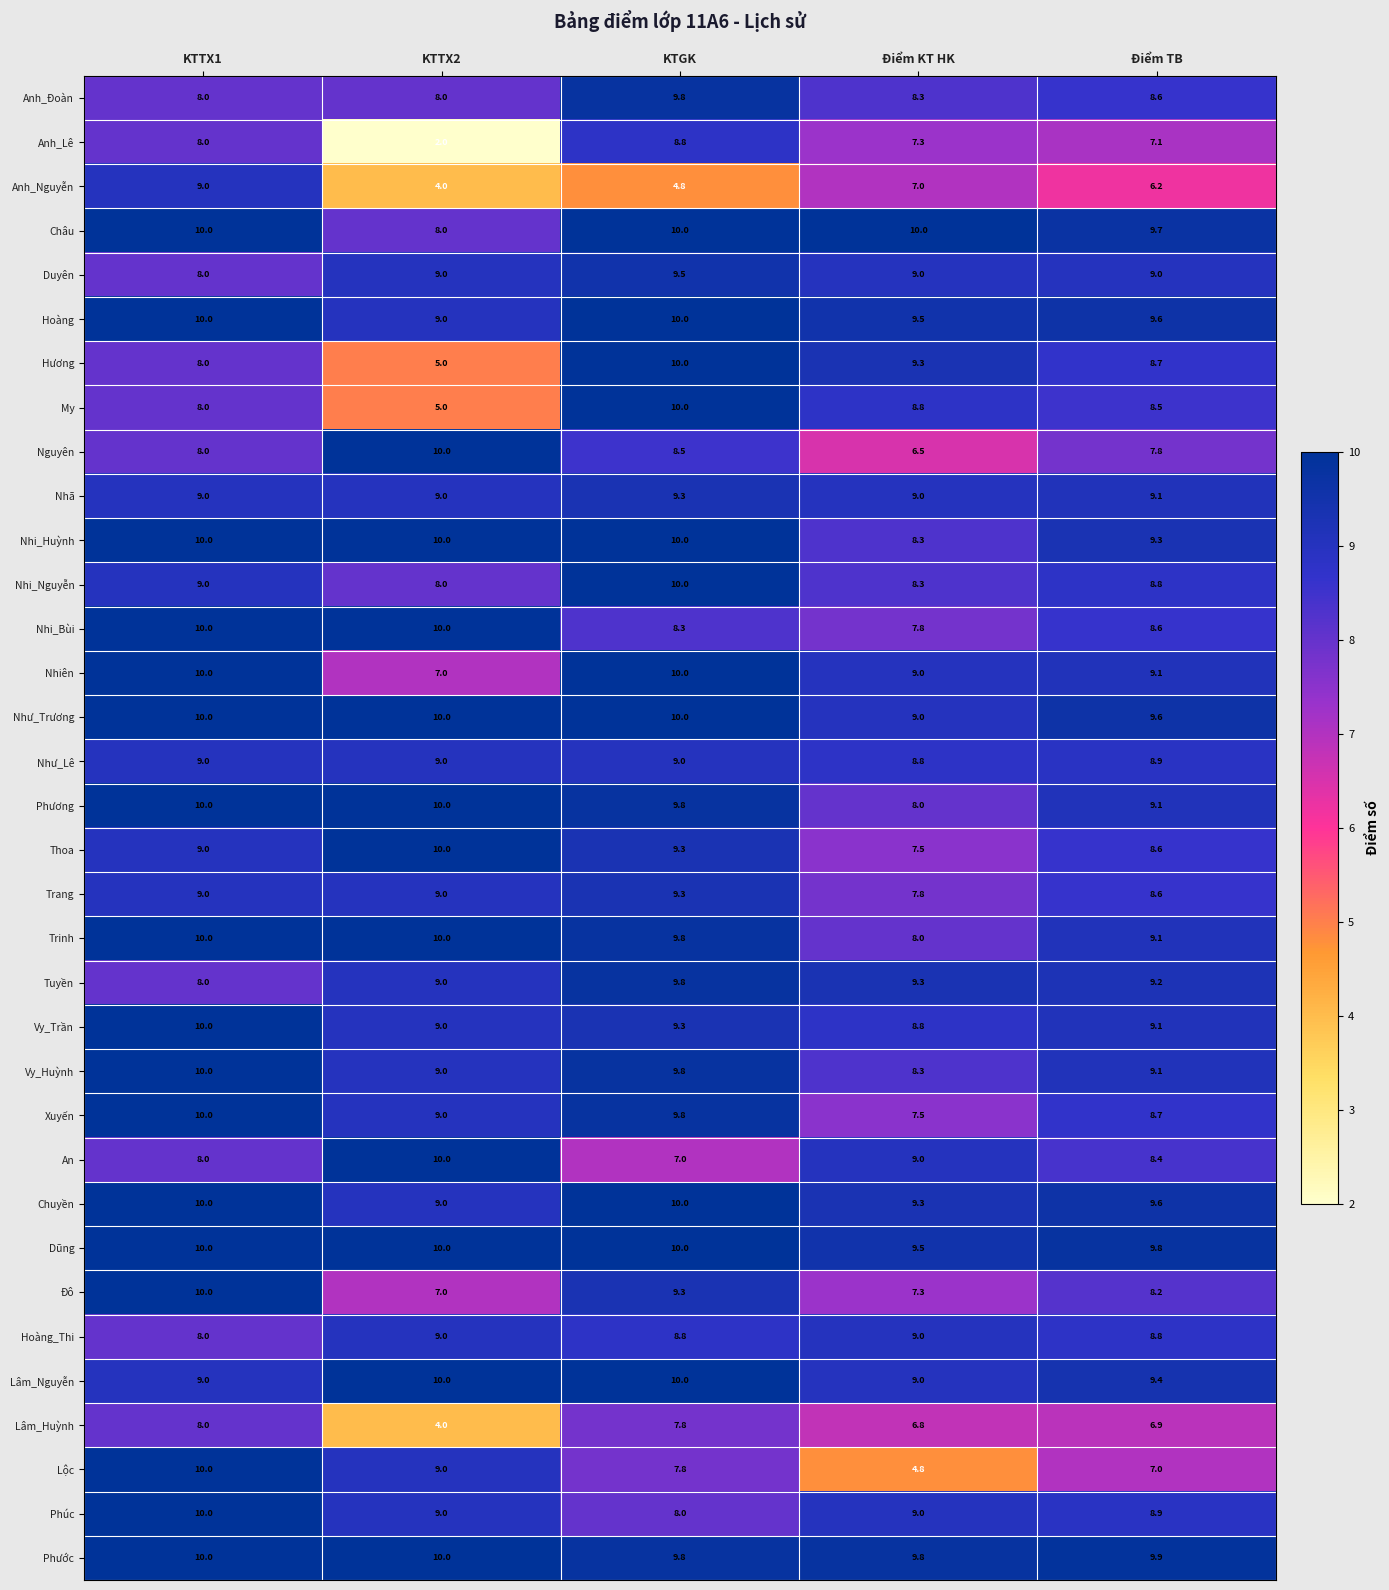

At which category does the chart reach its minimum across all series?

KTTX2